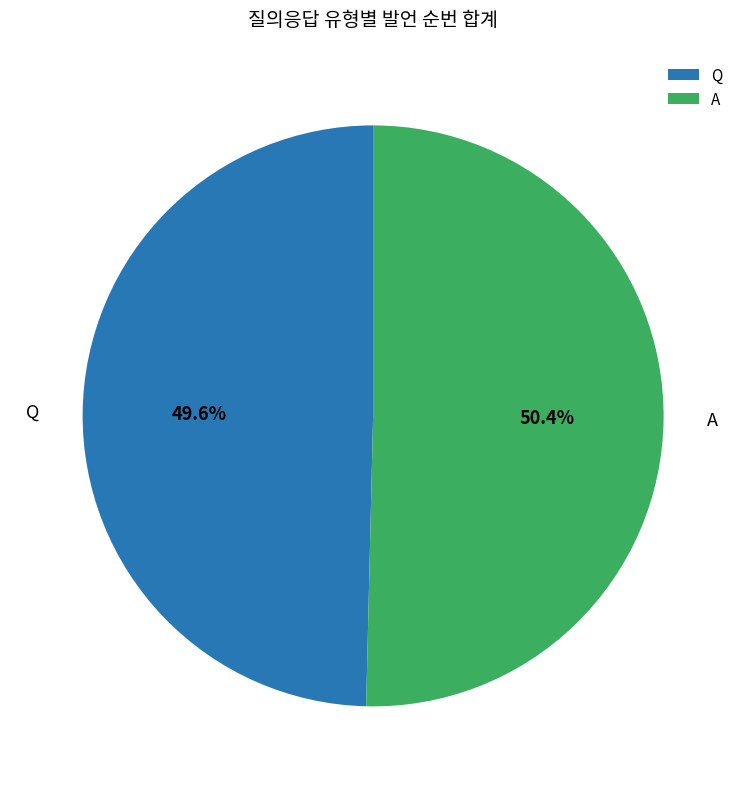

How much of the chart is everything except A?

49.6%